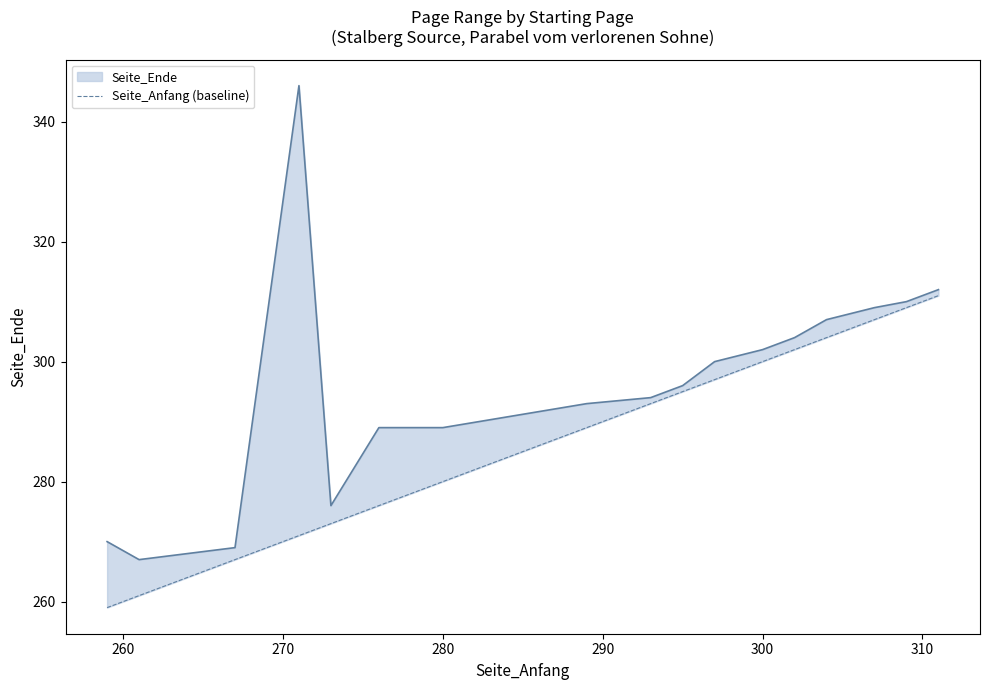

Reading right to left, extract all data points from this chart.

311	309	307	304	302	300	297	295	293	289	280	276	273	271	267	261	259